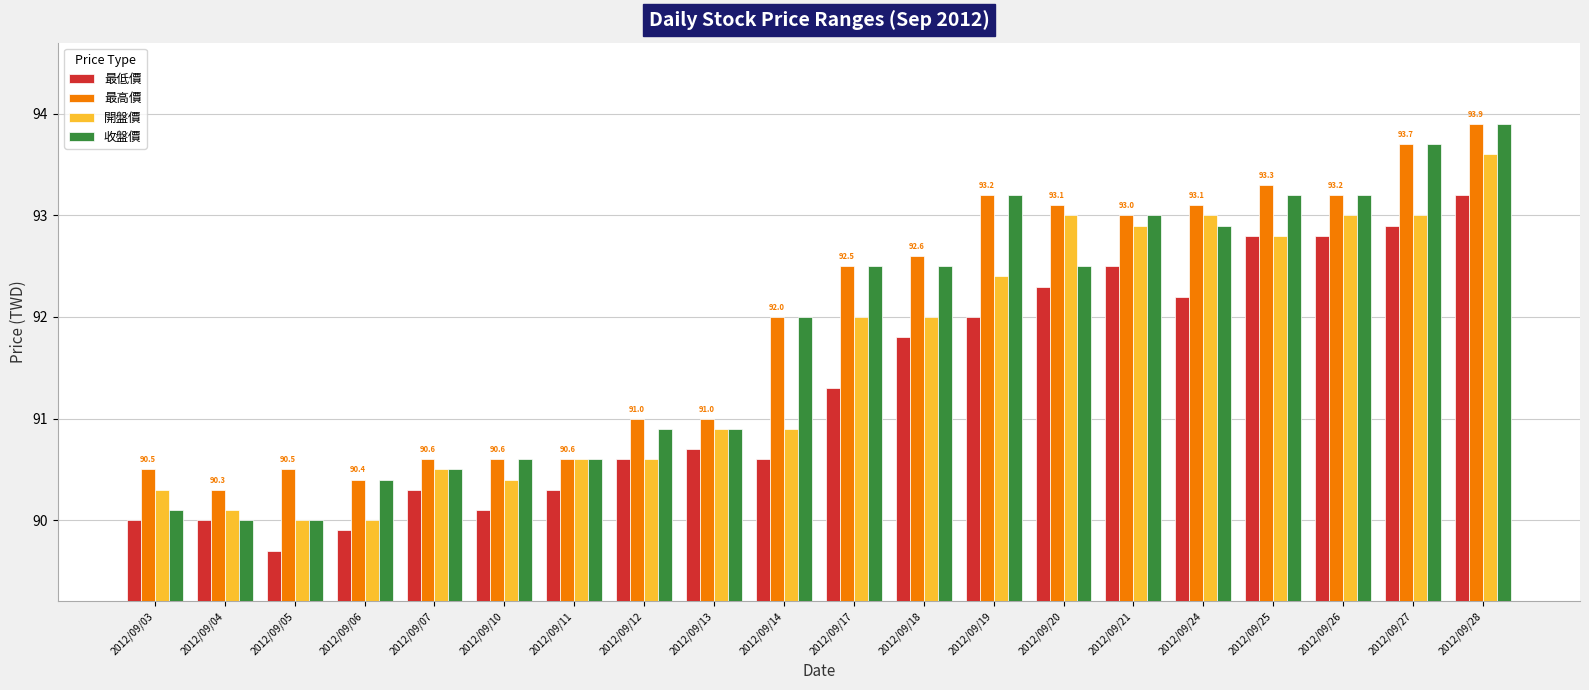

The 最低價 series shows 90.0 at 2012/09/04. True or false?

True